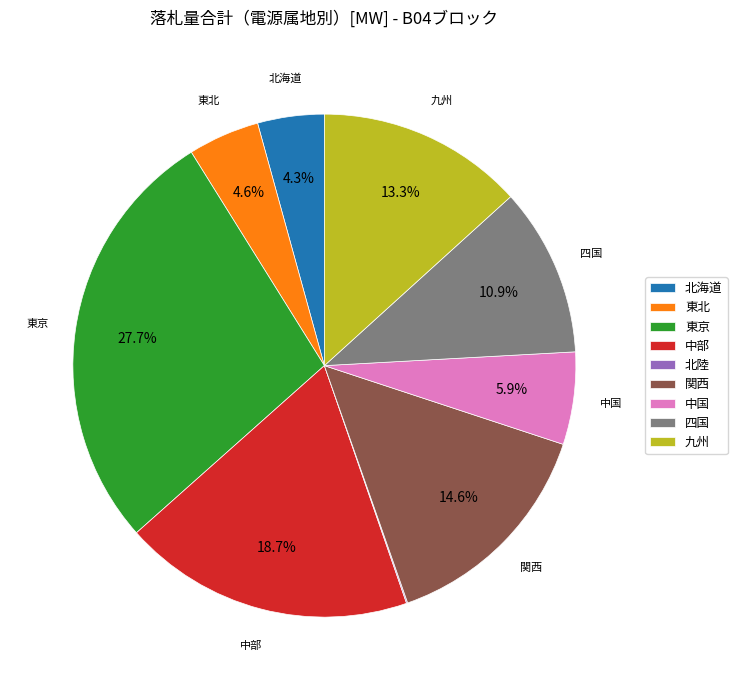

Combined, do 東北 and 九州 account for over 50%?

No